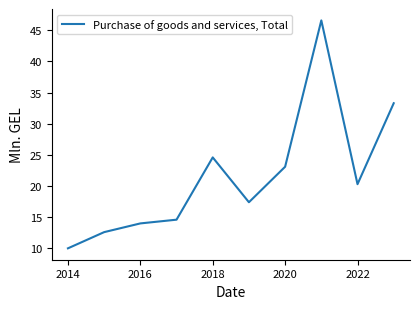

What is the minimum value shown in the chart?

10.0